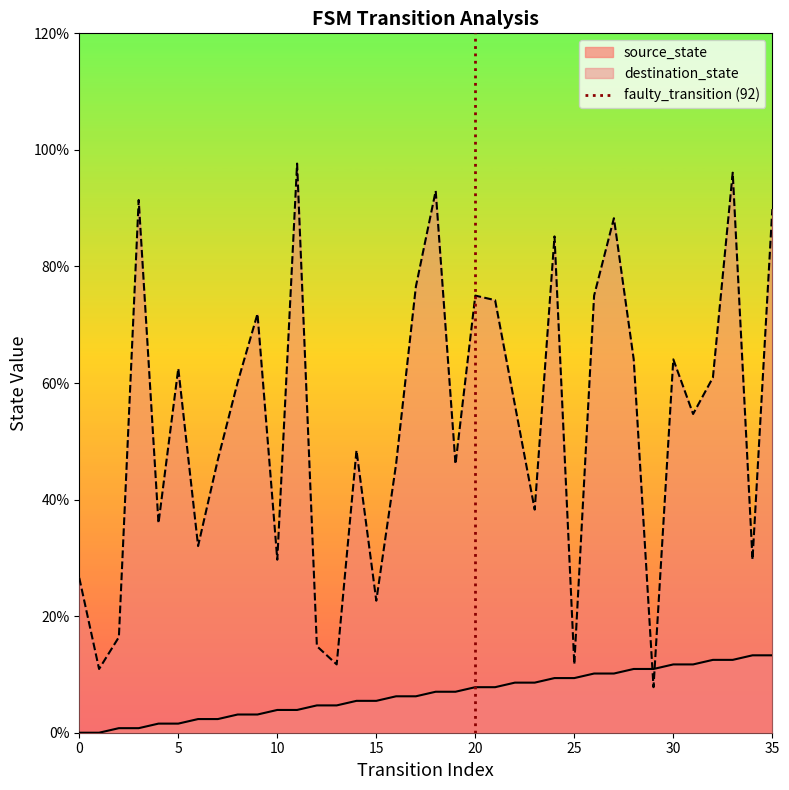

What is the minimum value for destination_state?

7.8